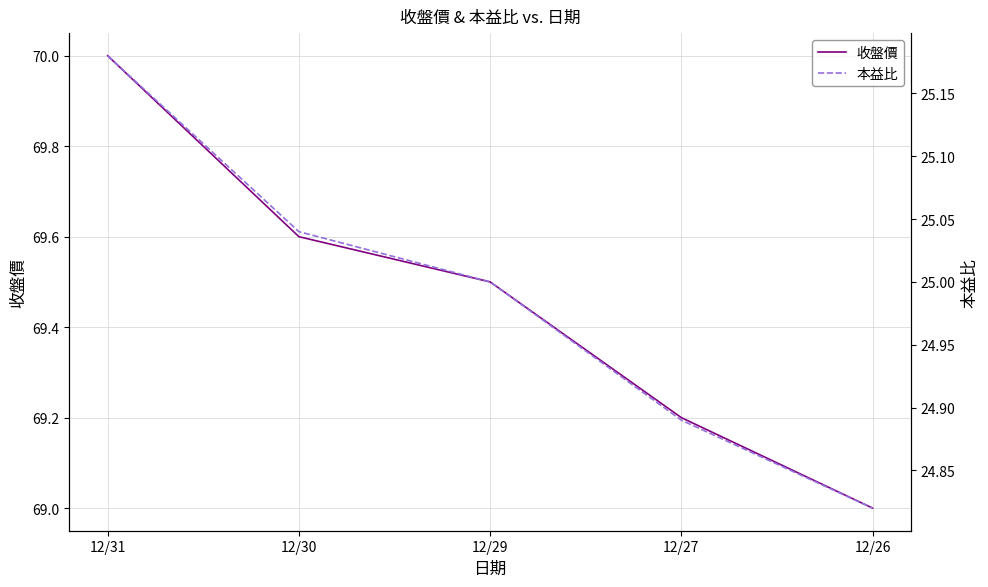

What are all the series names shown in the legend?

收盤價, 本益比